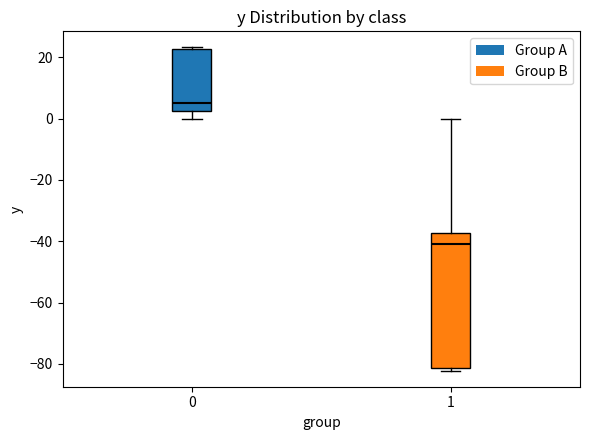

Which box's median line is the lowest?

1